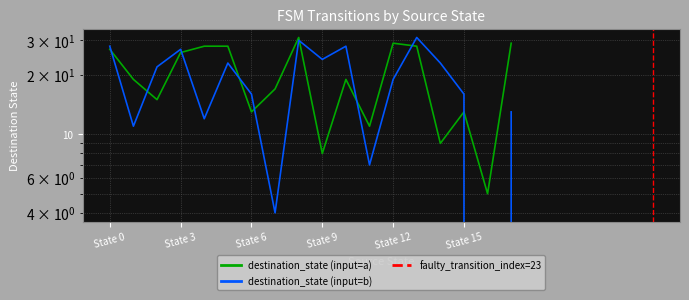

What value does the destination_state (input=a) series have at 14, to the nearest 5?

10